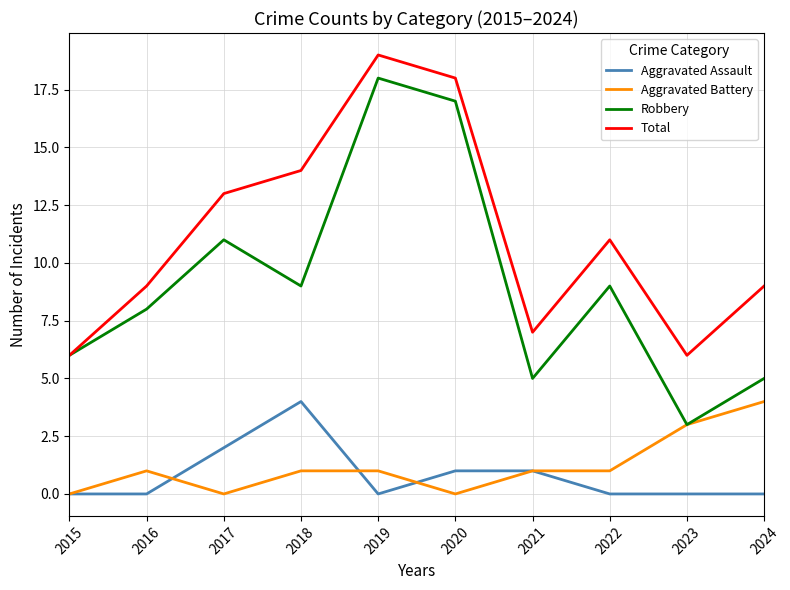

What is the maximum value shown in the chart?

19